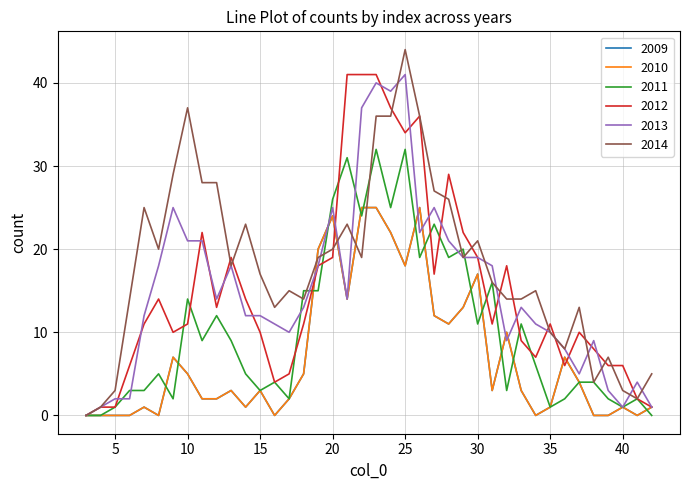

In 2010, how many points are lower than both neighbors (excluding endpoints)?

9